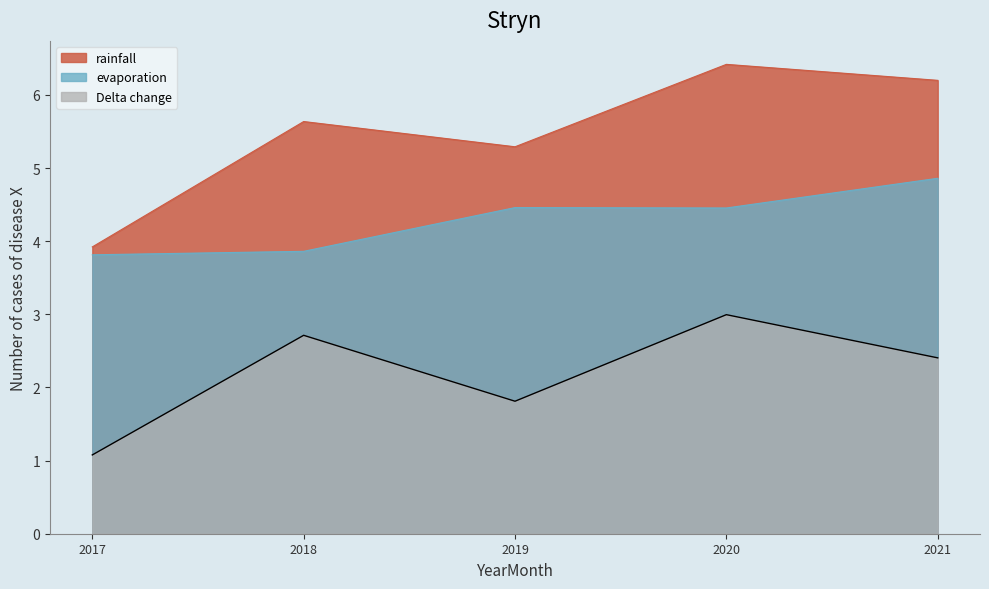

List the labels in order of Delta change value, largest first.

2020, 2018, 2021, 2019, 2017